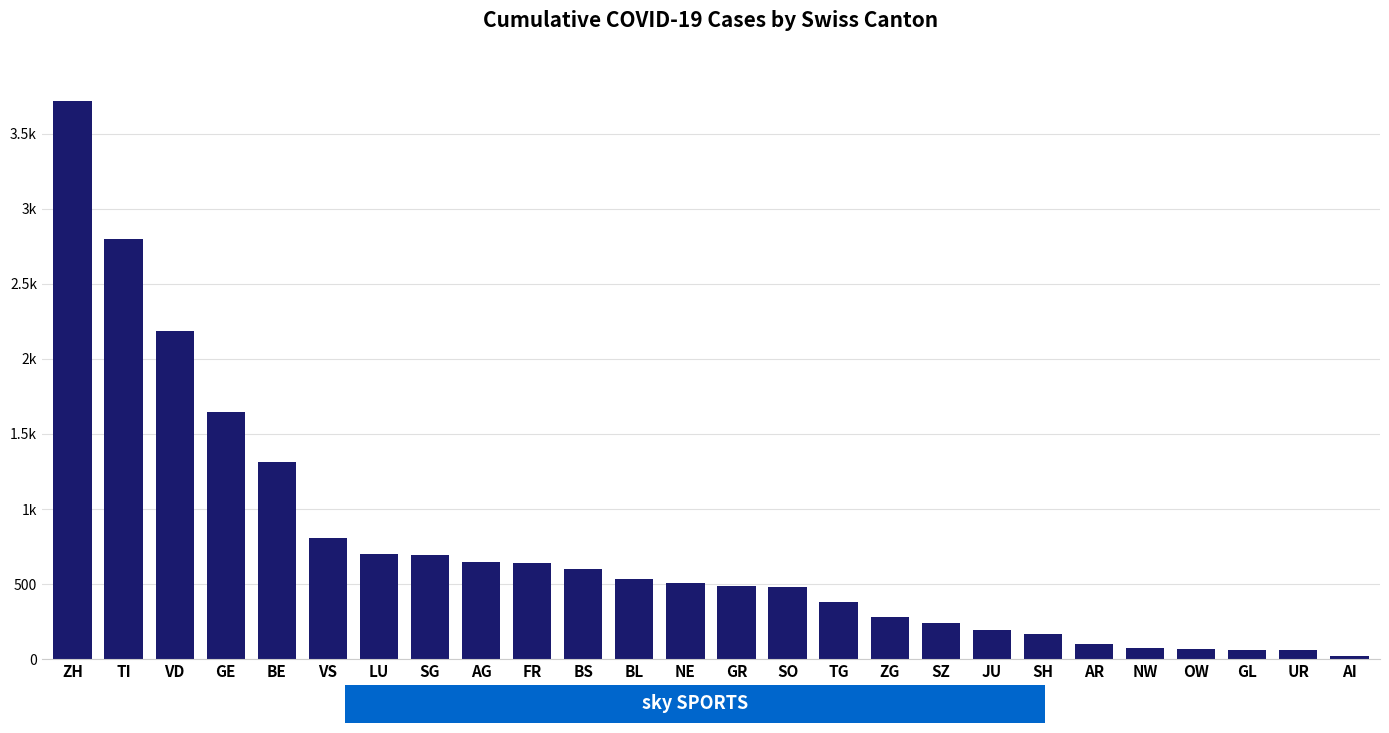

At which label is the value closest to 1869?

GE